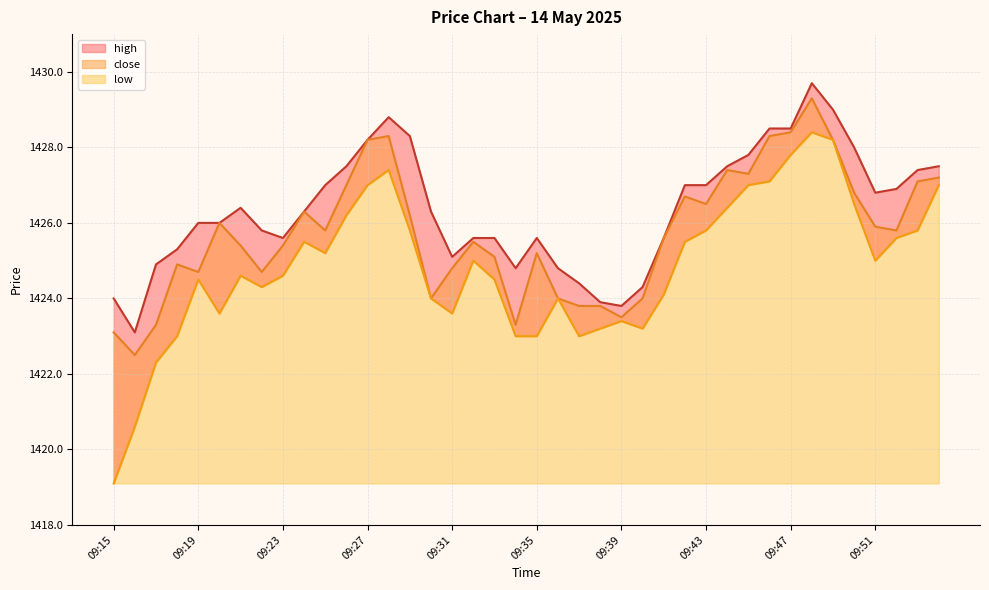

Rank the series at 09:16 from lowest to highest value.

low, close, high